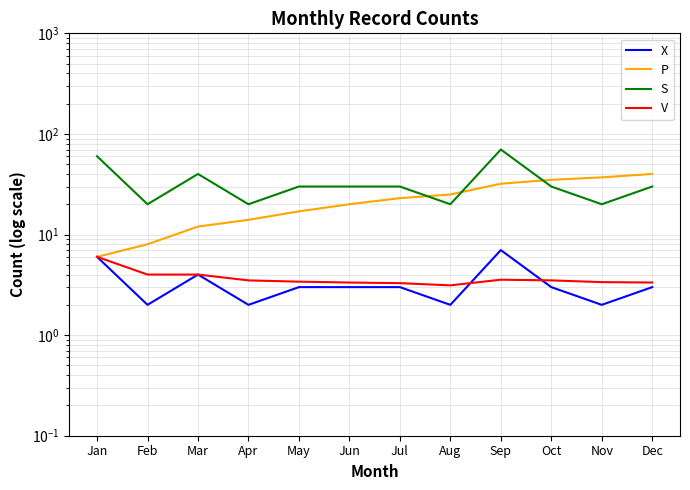

At how many categories does at least one series exceed 24?

10